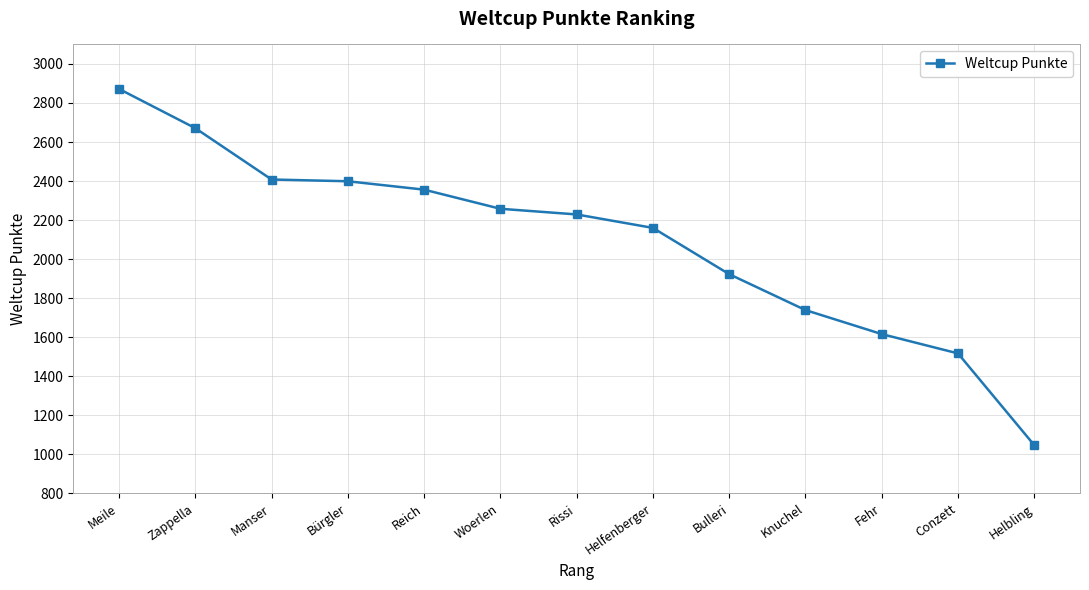

How many series are shown in this chart?

1